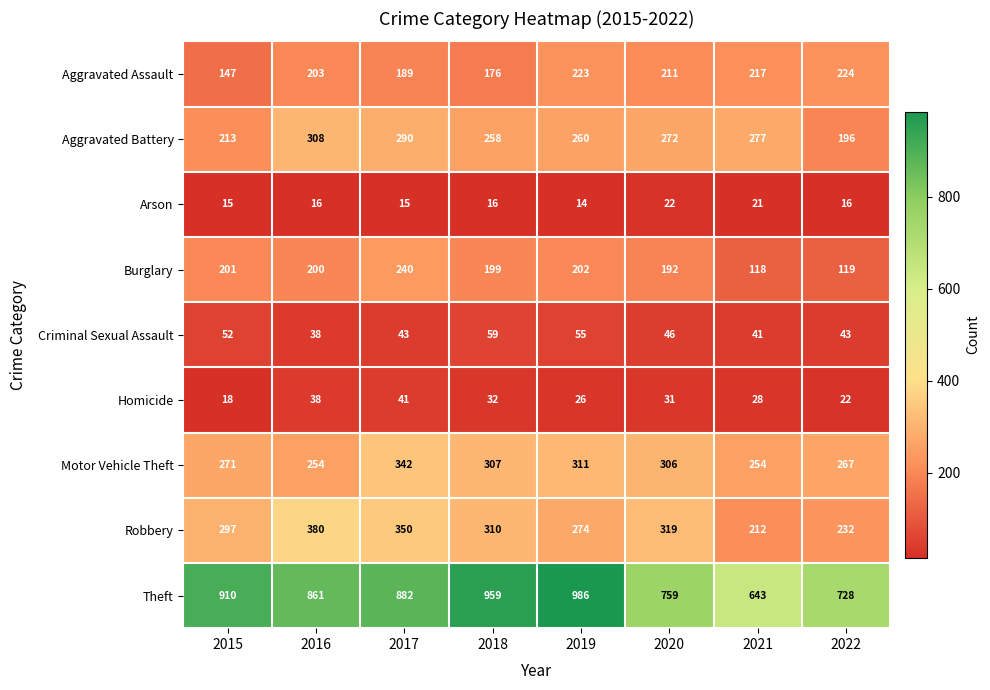

Read the Burglary value at 2022.

119